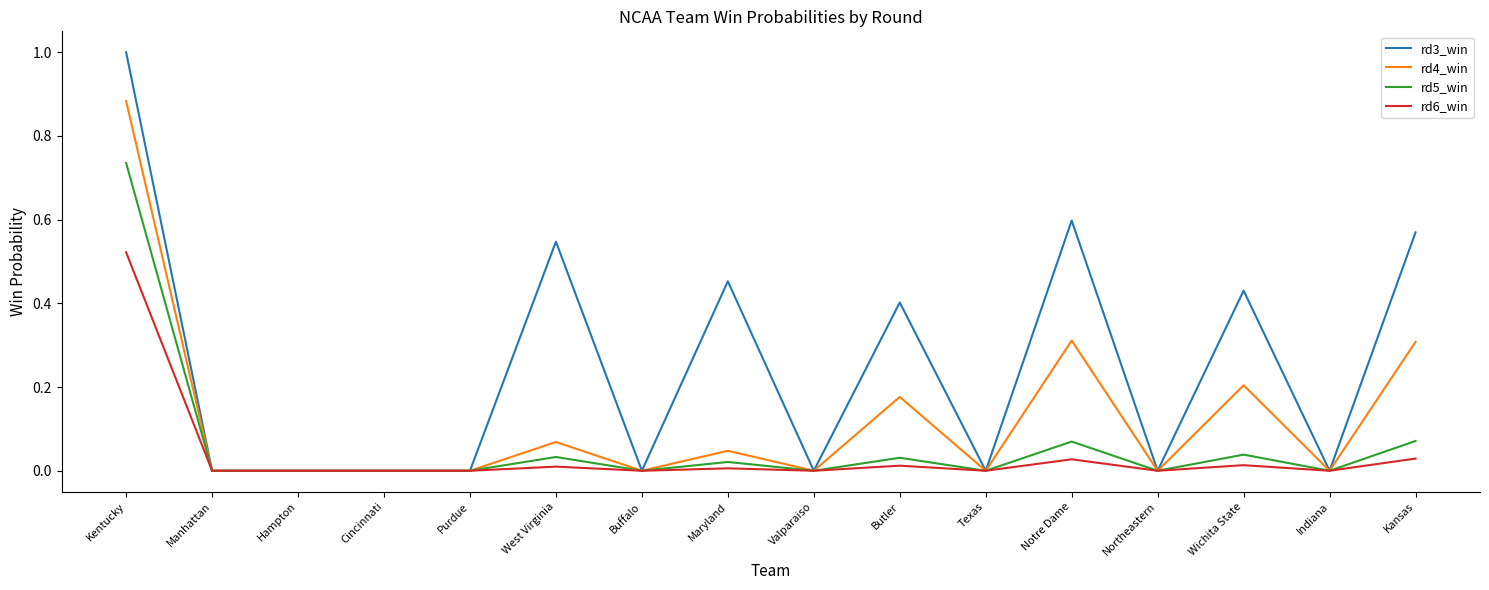

The value of rd5_win at West Virginia is 0.0. True or false?

True